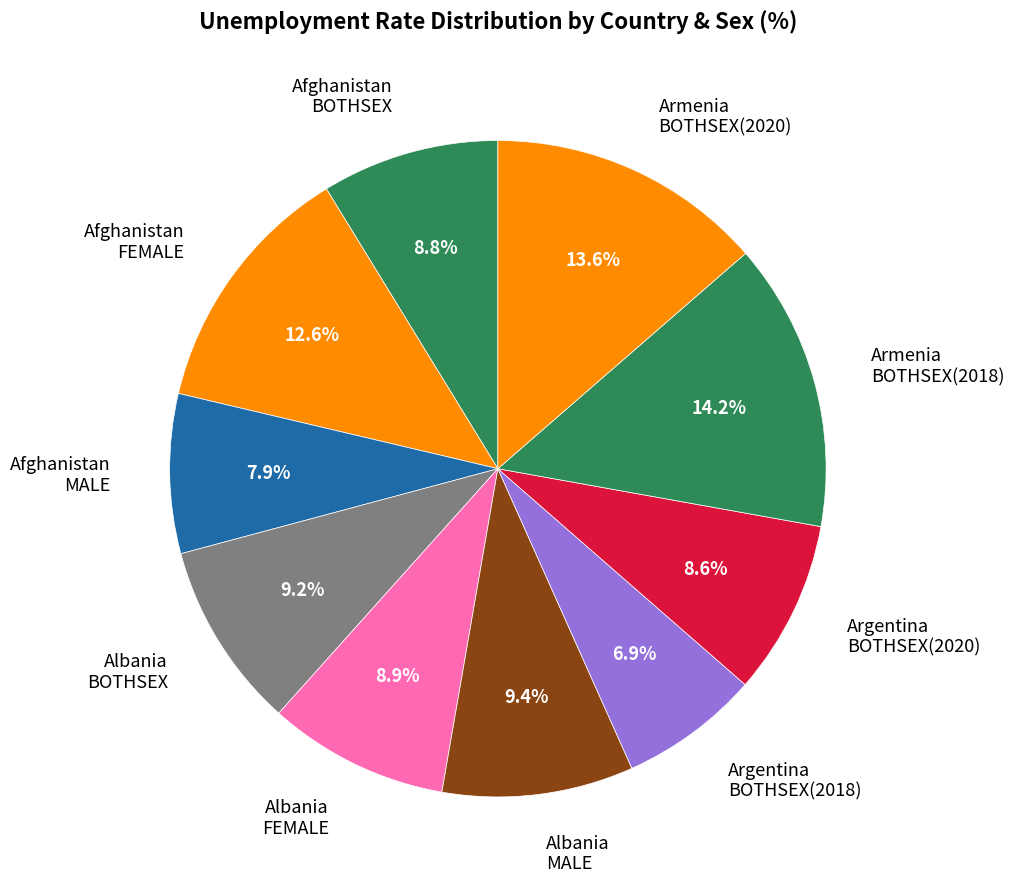

Count the number of slices in the pie.

10